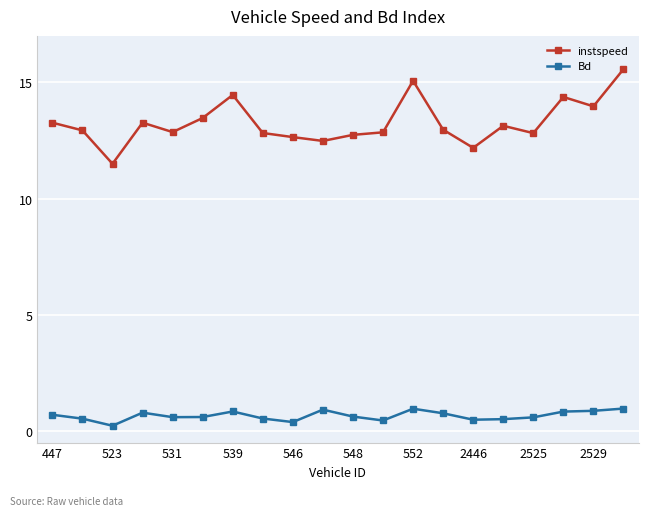

True or false: Bd and instspeed cross at least once.

False